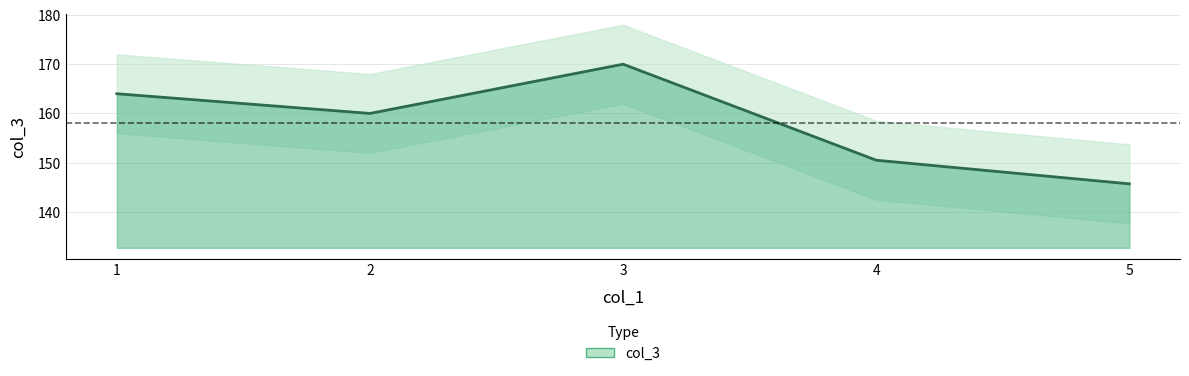

Reading left to right, what are all the values shown in this chart?

164.0	160.0	170.0	150.5	145.7